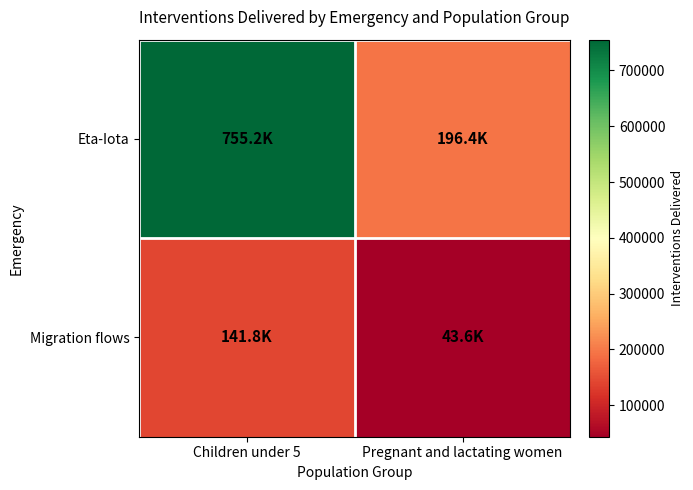

How many distinct data groups are displayed?

2